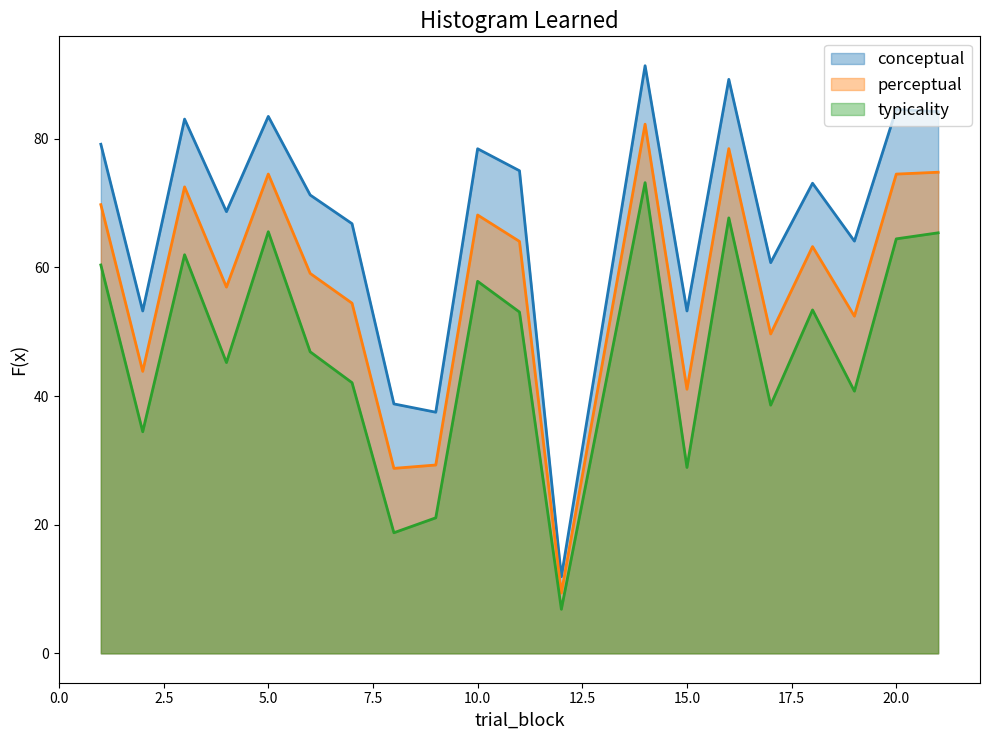

Which category has the highest value in the typicality series?

14